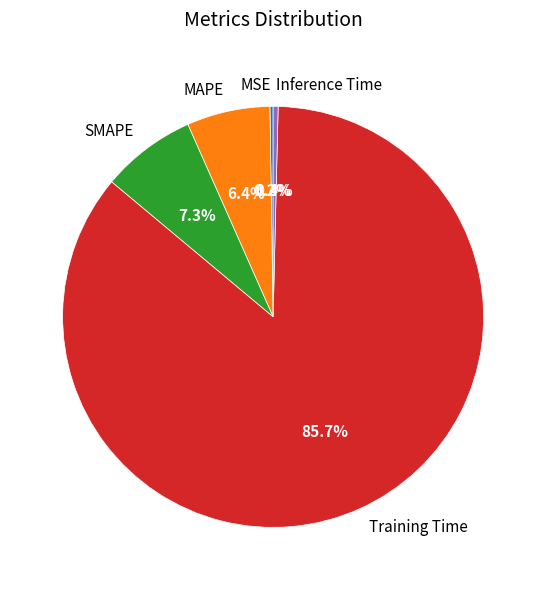

Which slice is the largest?

Training Time